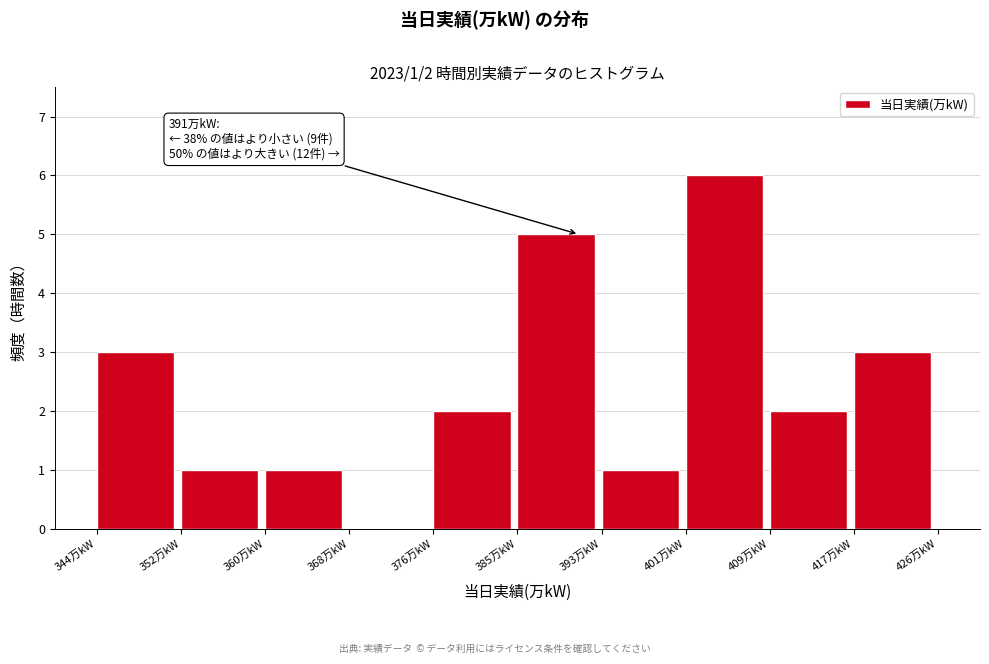

Over which range of the x-axis is the bar tallest?

401.4 to 409.6